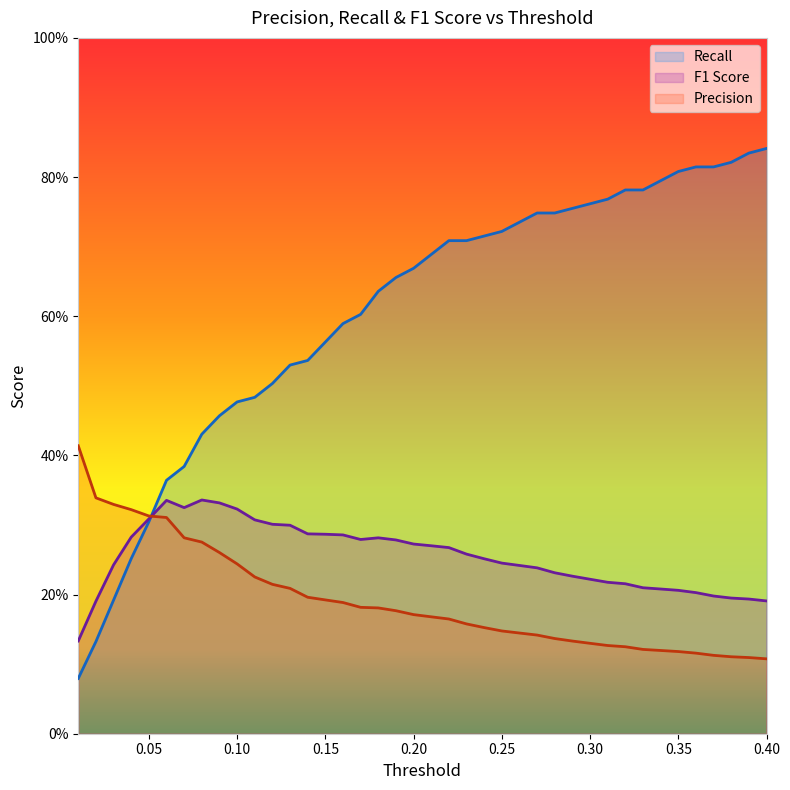

How many Precision values are between 0 and 1?

40